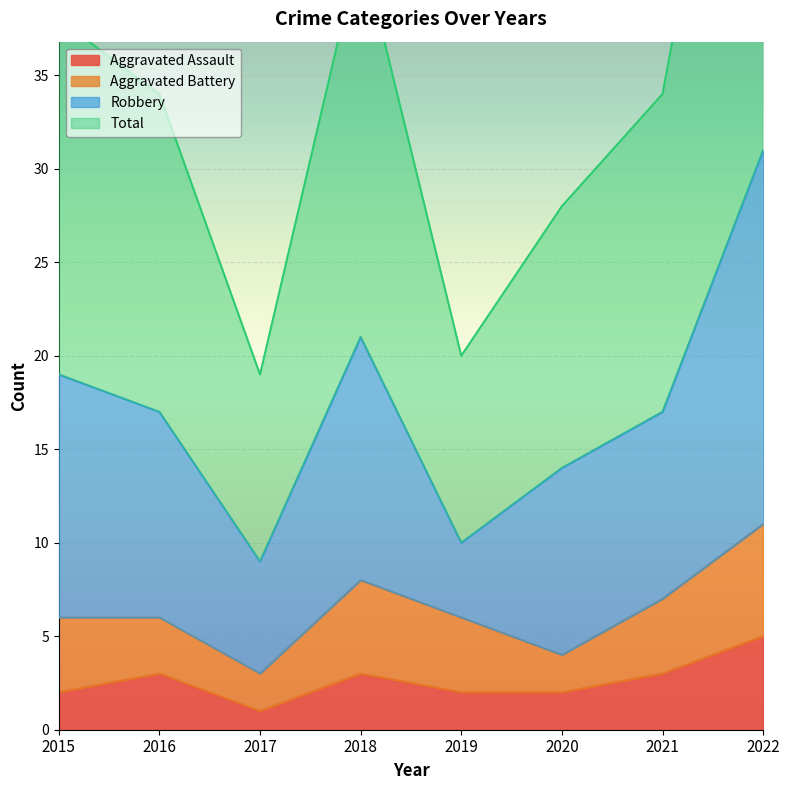

Rank the categories by Aggravated Assault value from lowest to highest.

2017, 2015, 2019, 2020, 2016, 2018, 2021, 2022